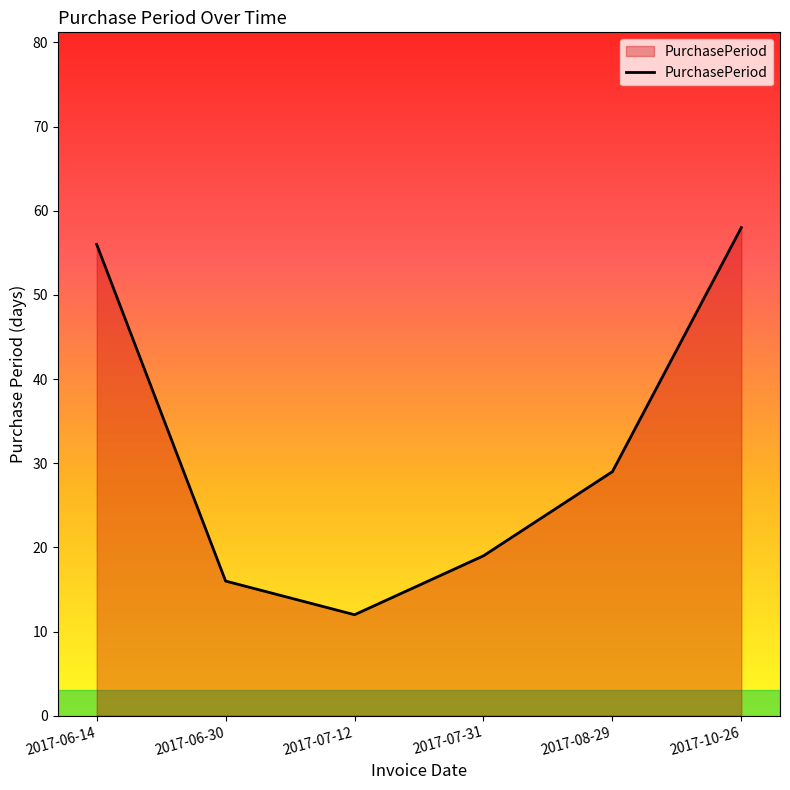

What is the change in value from 2017-07-12 to 2017-07-31?

+7